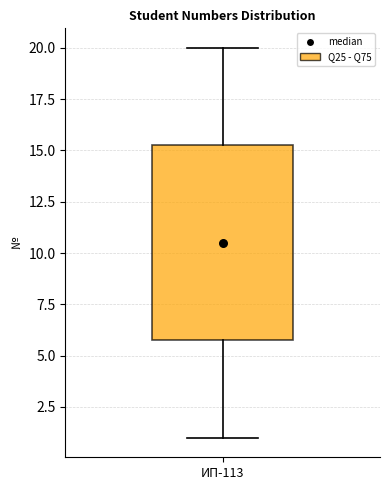

Read this box plot against the y-axis: the position of the median line, the range covered by the box, and the ends of both whiskers. The values are not printed on the chart, so give them approximately, as read against the axis.

median 10.5, box 6.0 to 15.5, whiskers 1.0 to 20.0